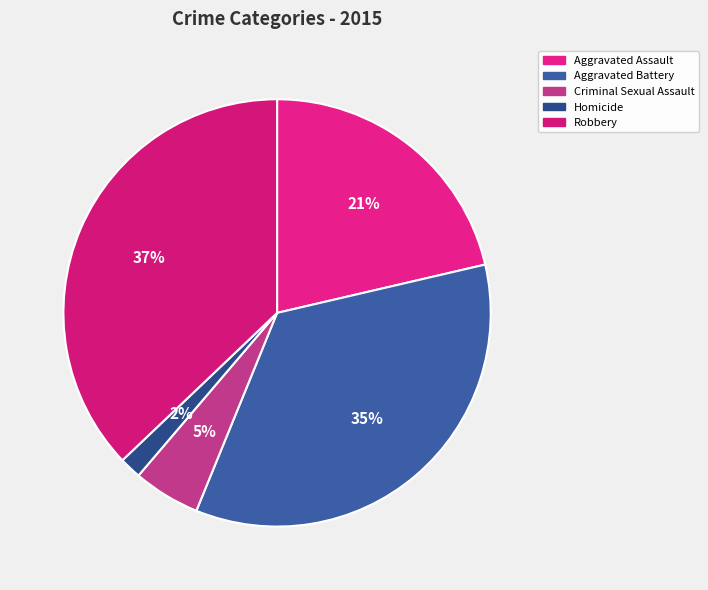

Rank the categories by value from highest to lowest.

Robbery, Aggravated Battery, Aggravated Assault, Criminal Sexual Assault, Homicide